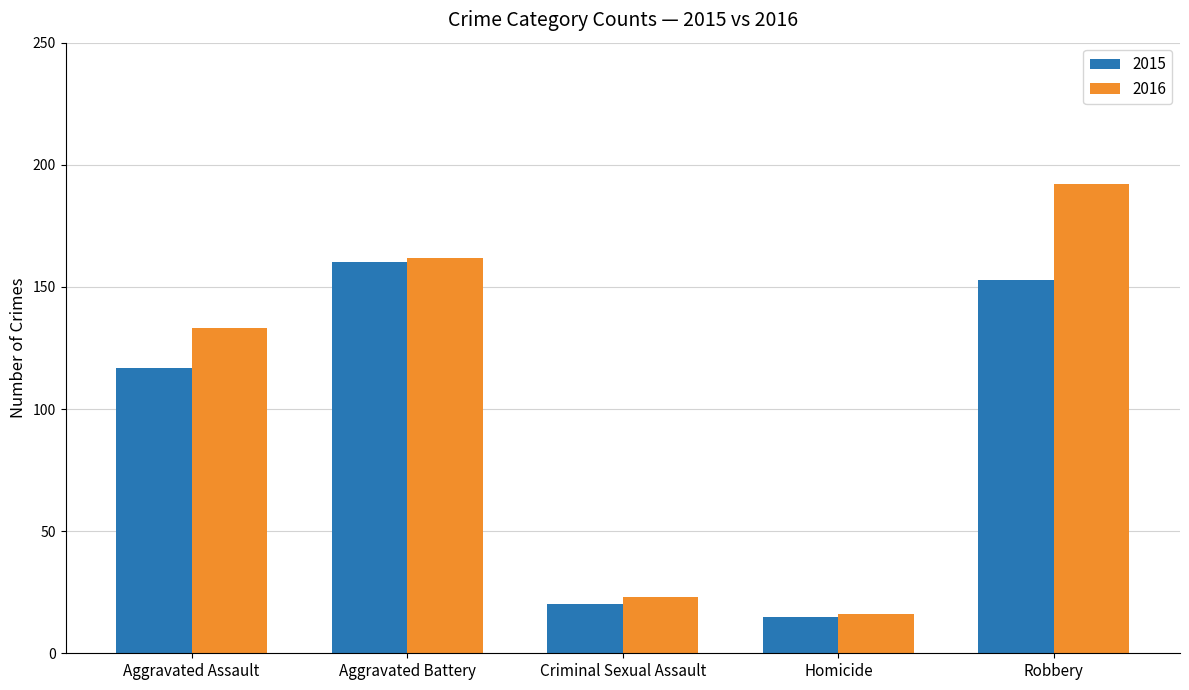

Which label corresponds to the largest value in the chart?

Robbery